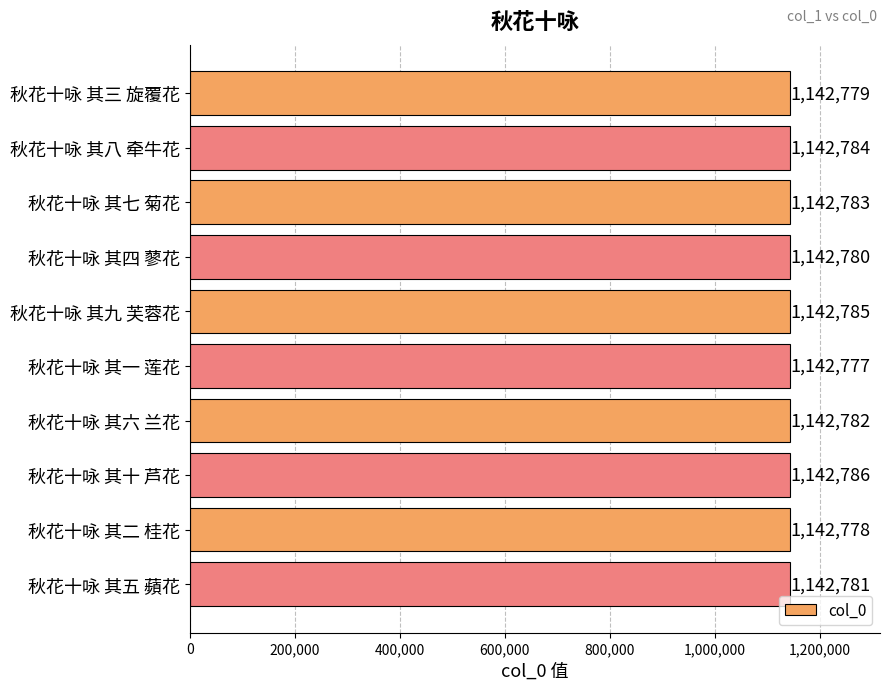

Count the number of data series in this chart.

1